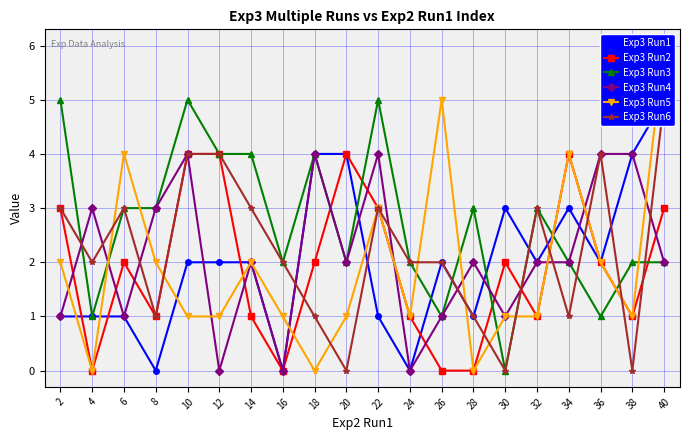

Which series has the largest total across all categories?

Exp3 Run3